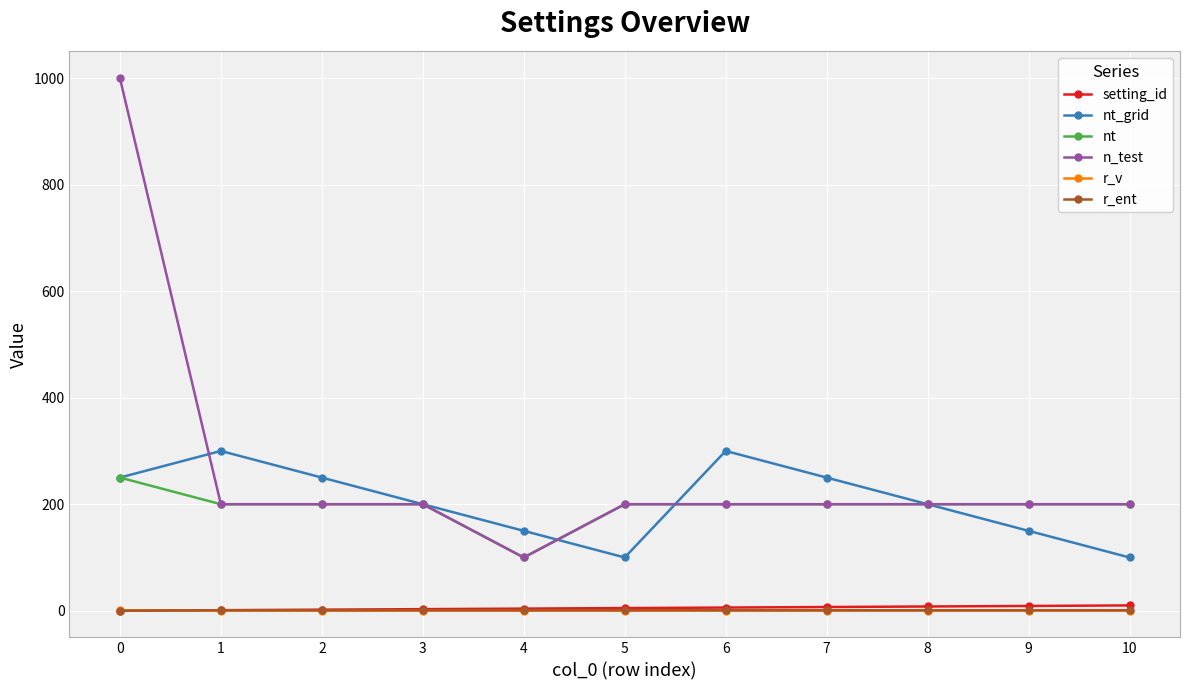

Does the chart display data point markers on the line(s)?

Yes